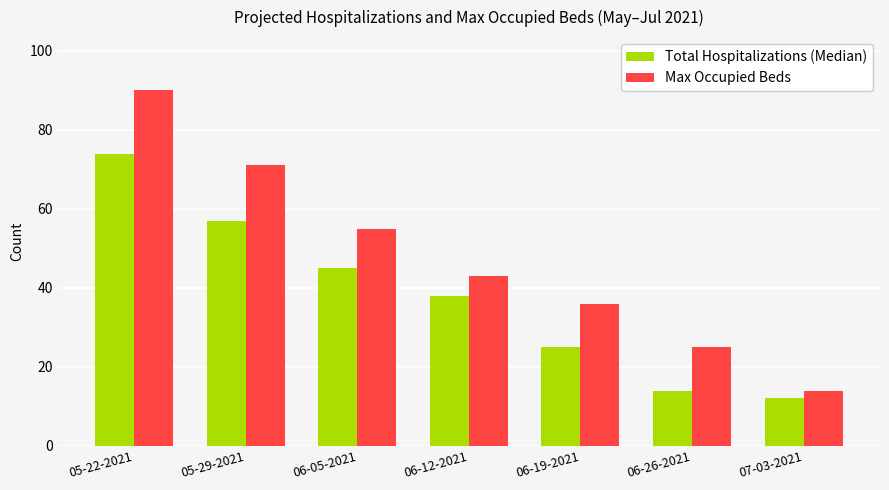

Which series has the largest total across all categories?

Max Occupied Beds